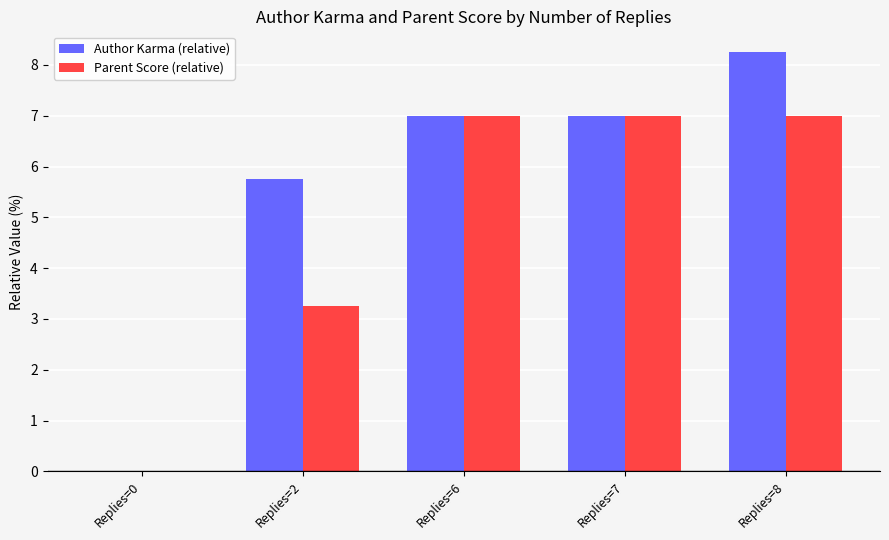

What is the sum of the Author Karma (relative) values at Replies=0 and Replies=7?

7.0